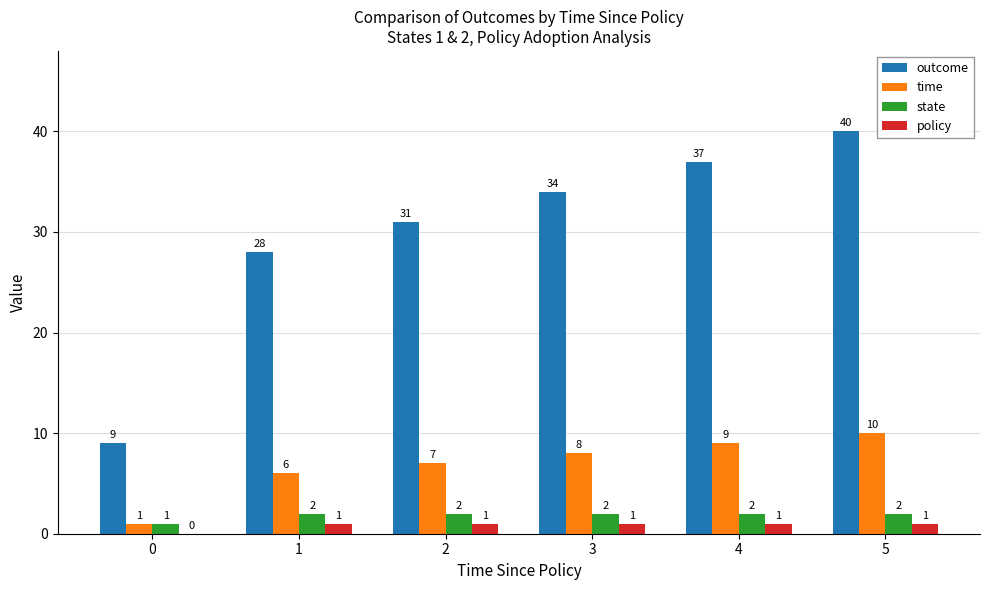

Count the number of data series in this chart.

4